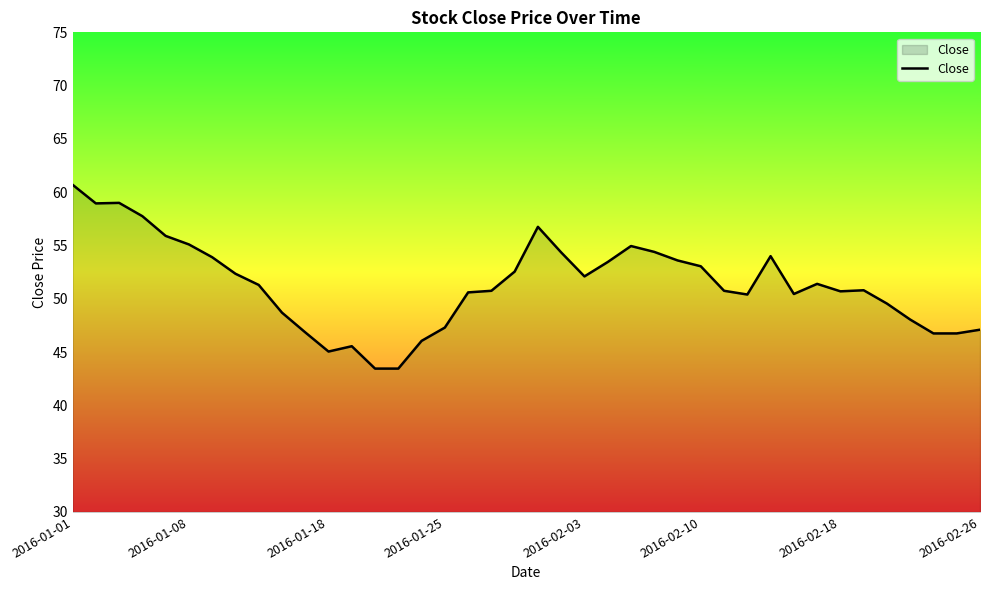

What is the smallest value displayed?

43.5